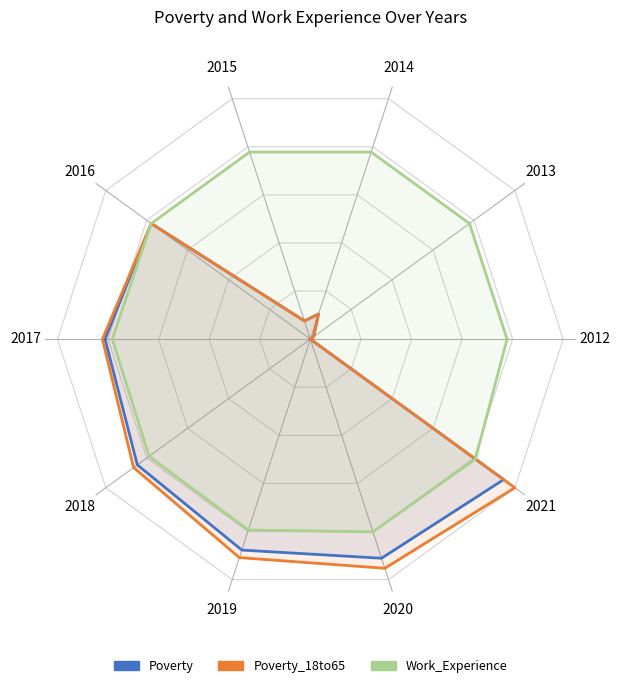

Which series has the widest spread of values?

Poverty_18to65